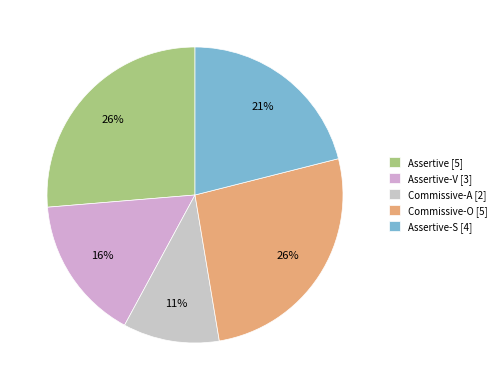

How many slices are in this pie chart?

5